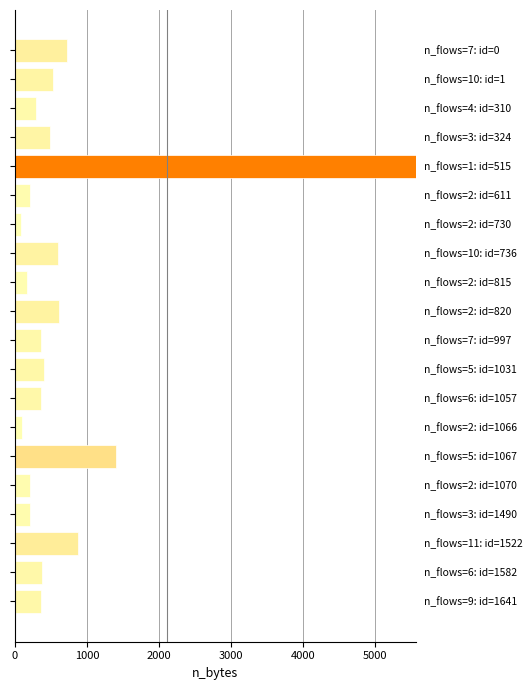

What is the greatest value displayed?

5561